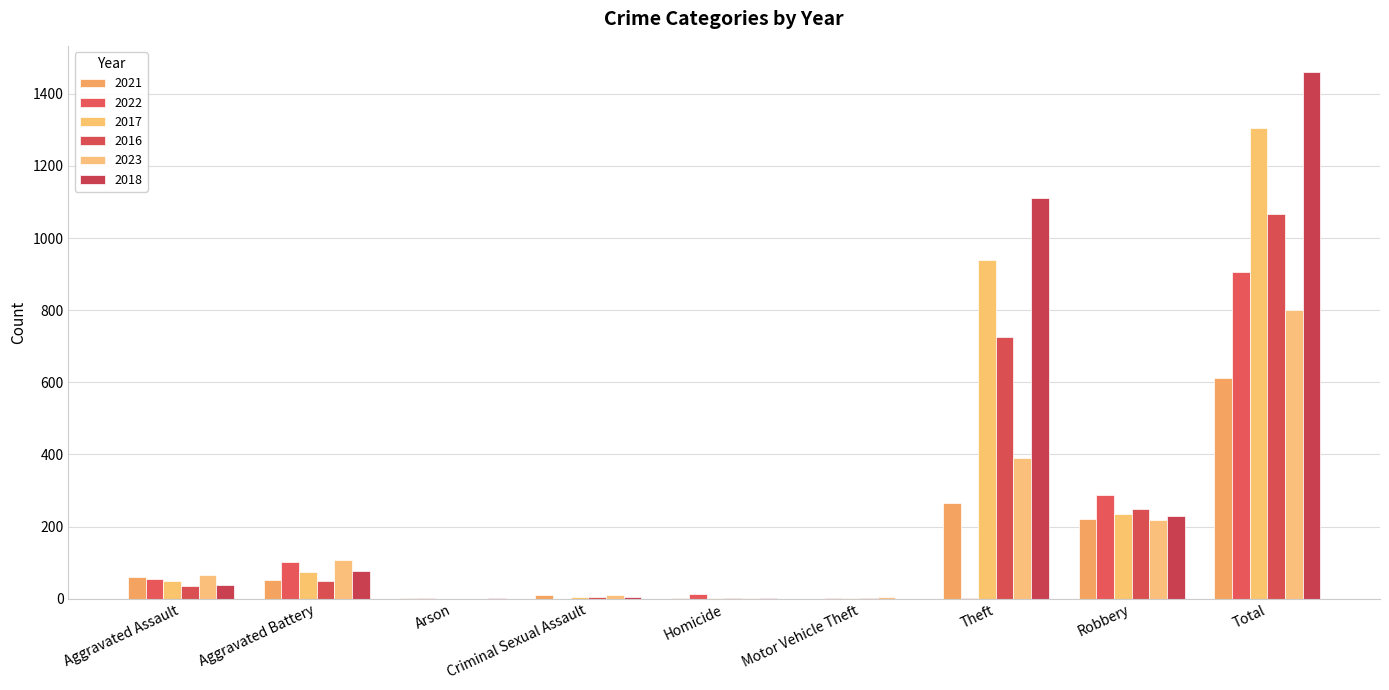

Which label corresponds to the largest value in the chart?

Total